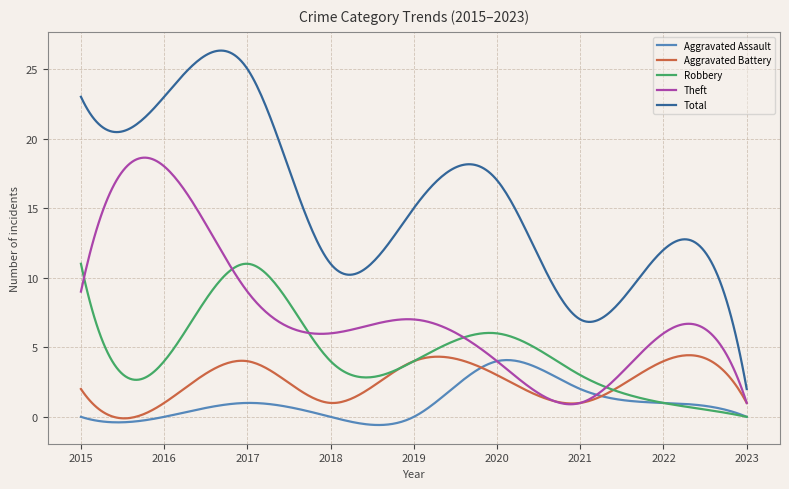

Which series has the widest spread of values?

Total